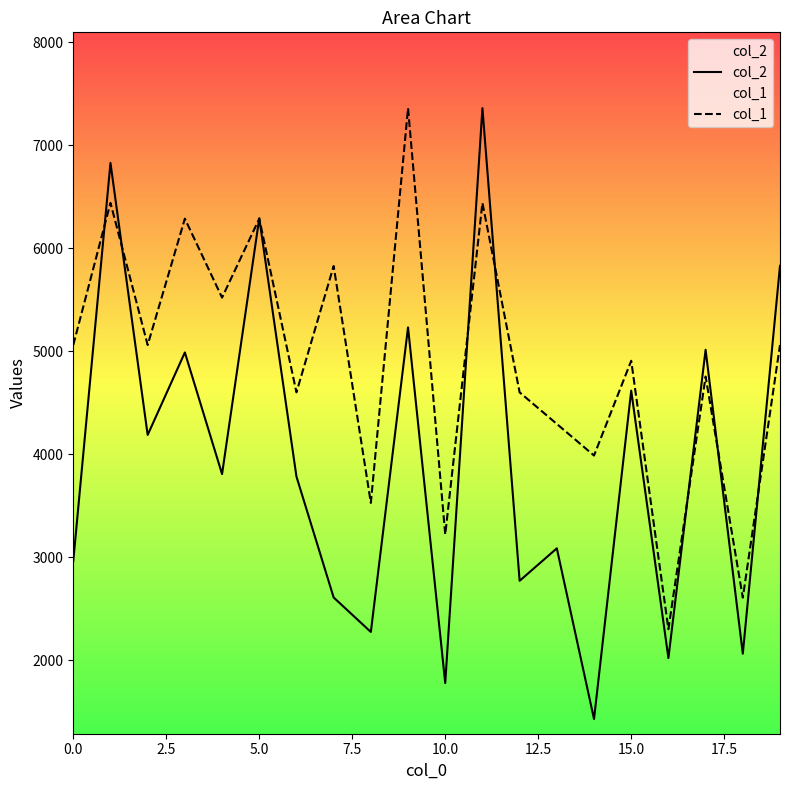

How many interior local valleys does the col_1 series have?

8